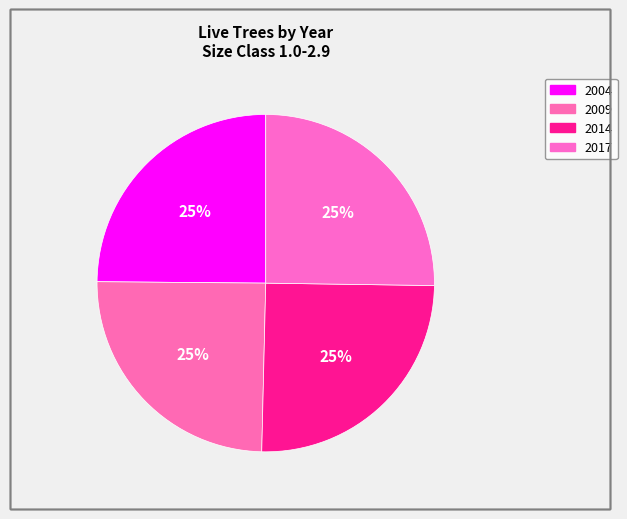

Is there a majority slice in this chart?

No